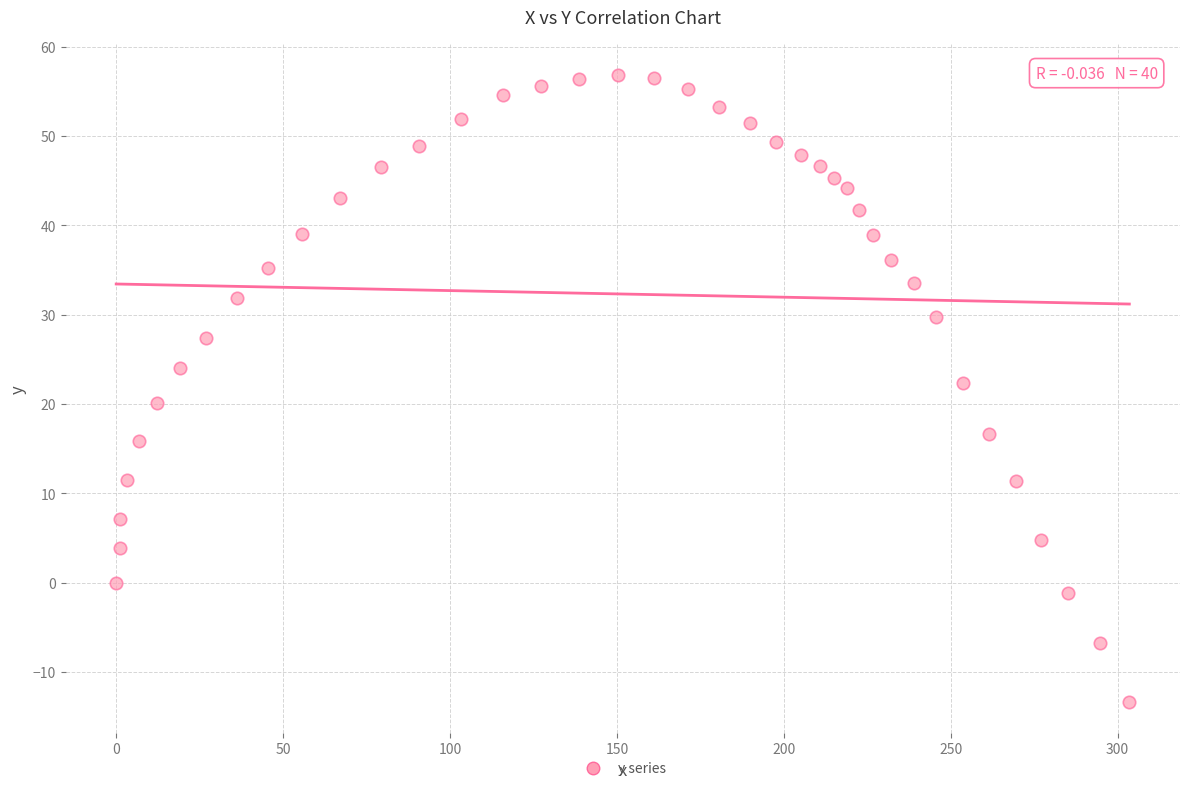

What is the range of Y values (max minus min)?

70.1